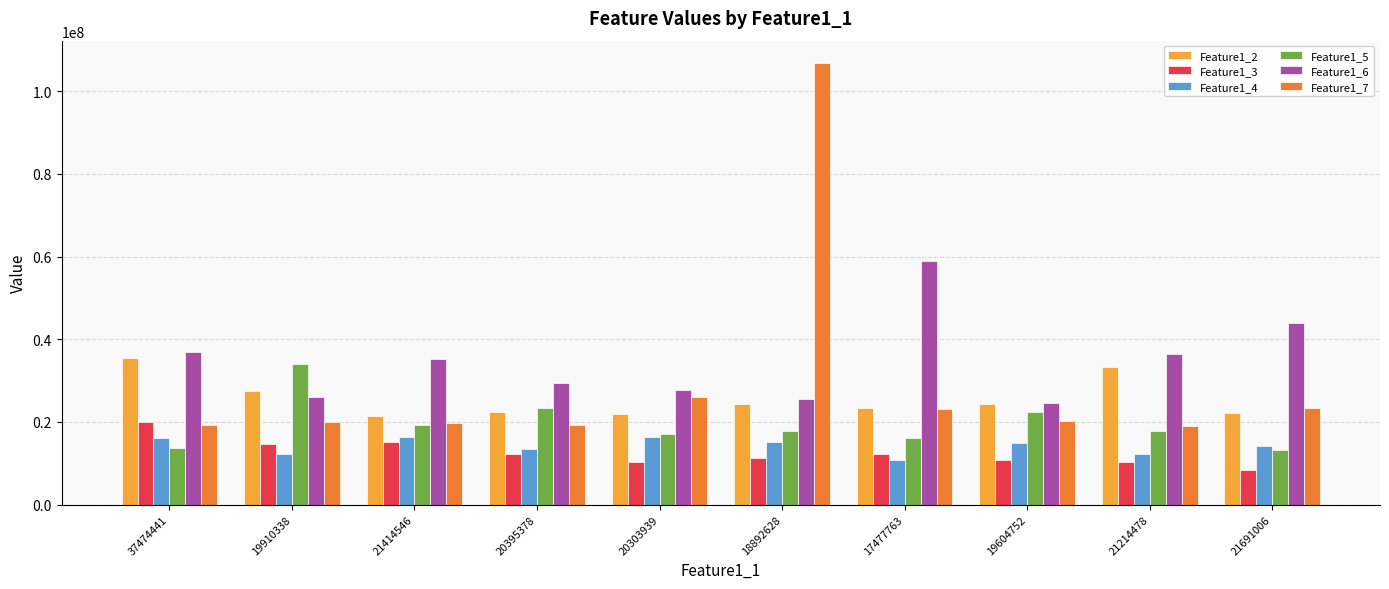

What is the minimum value for Feature1_7?

19021367